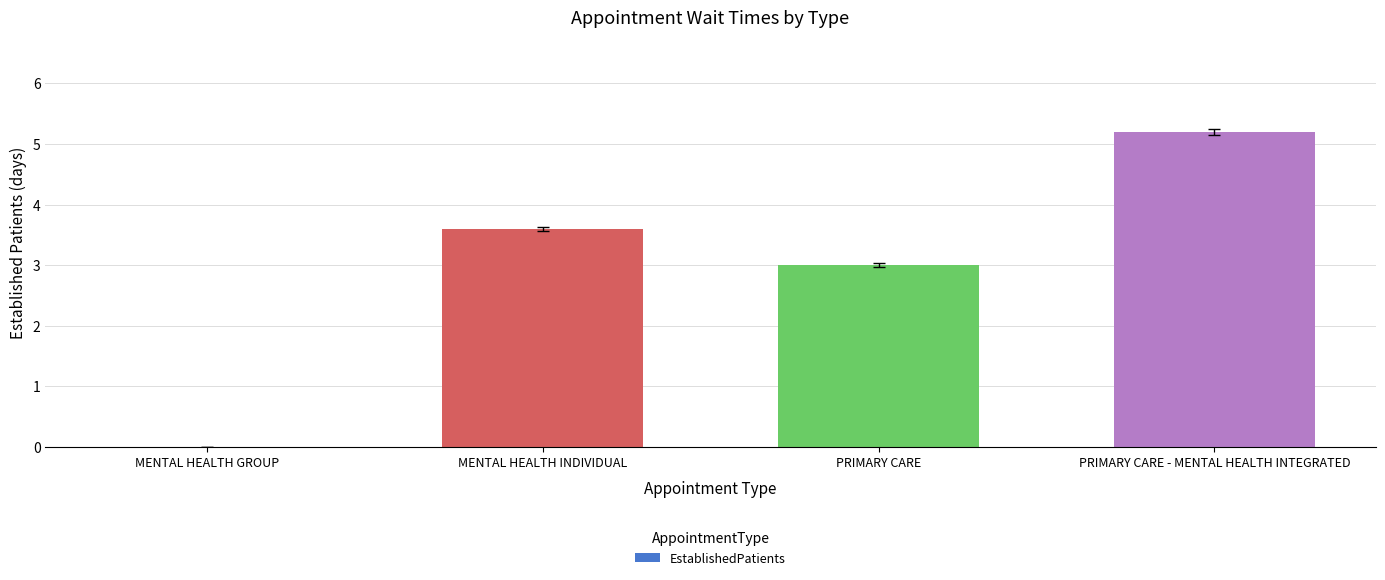

Reading left to right, list all the values displayed in this chart.

MENTAL HEALTH GROUP=0.0	MENTAL HEALTH INDIVIDUAL=3.6	PRIMARY CARE=3.0	PRIMARY CARE - MENTAL HEALTH INTEGRATED=5.2